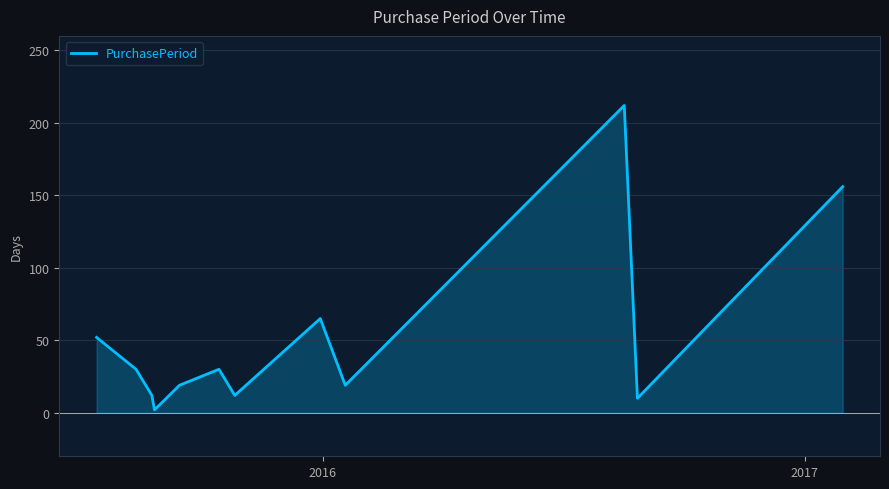

What is the maximum value shown in the chart?

212